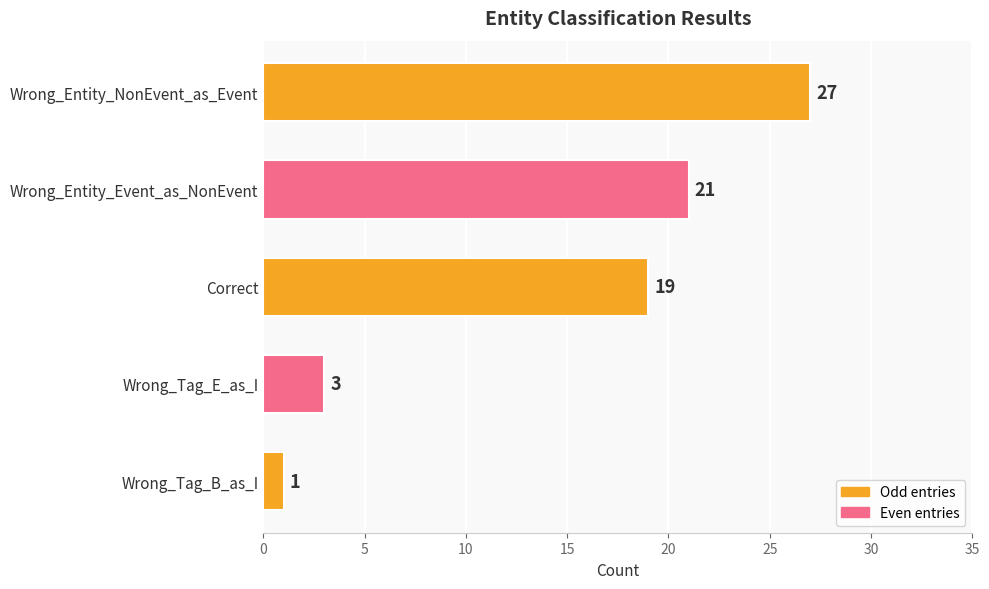

Is it true that the value at Wrong_Tag_E_as_I is 5?

False